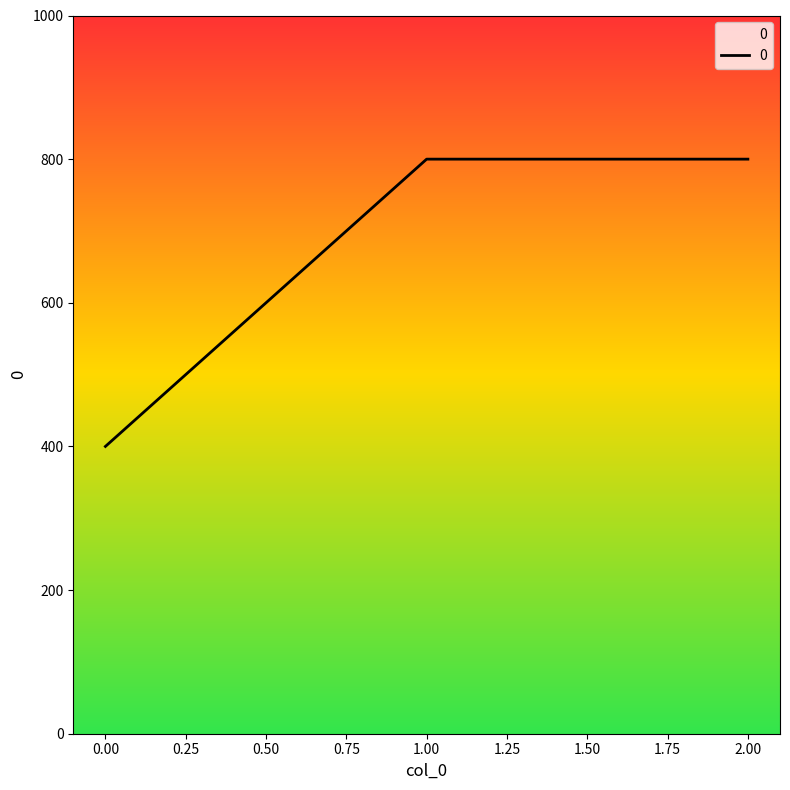

Is it true that the value at 2.00 is 800?

True